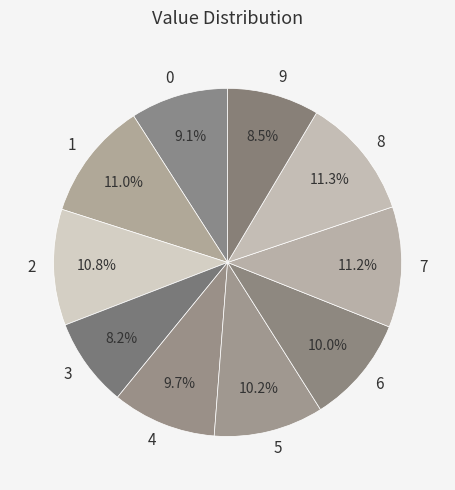

The 6 slice represents 17% of the pie. True or false?

False